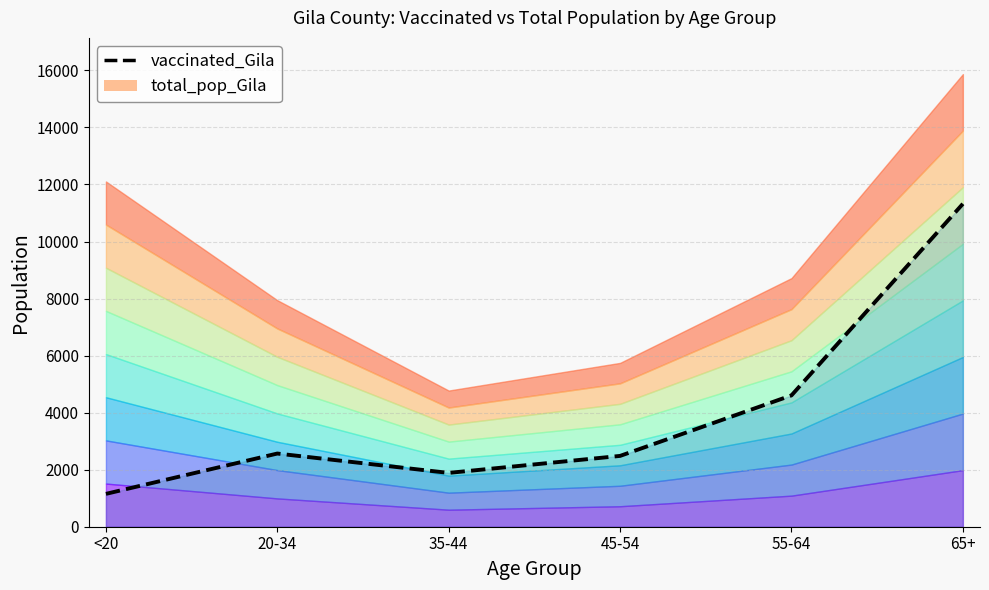

How many points are lower than both their immediate neighbors (excluding endpoints)?

1